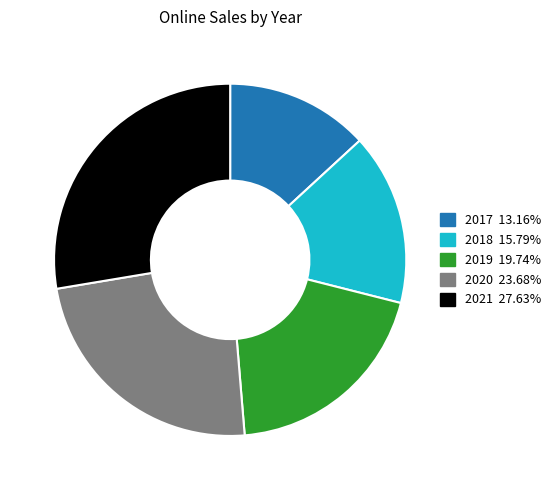

Rank the categories by value from lowest to highest.

2017, 2018, 2019, 2020, 2021